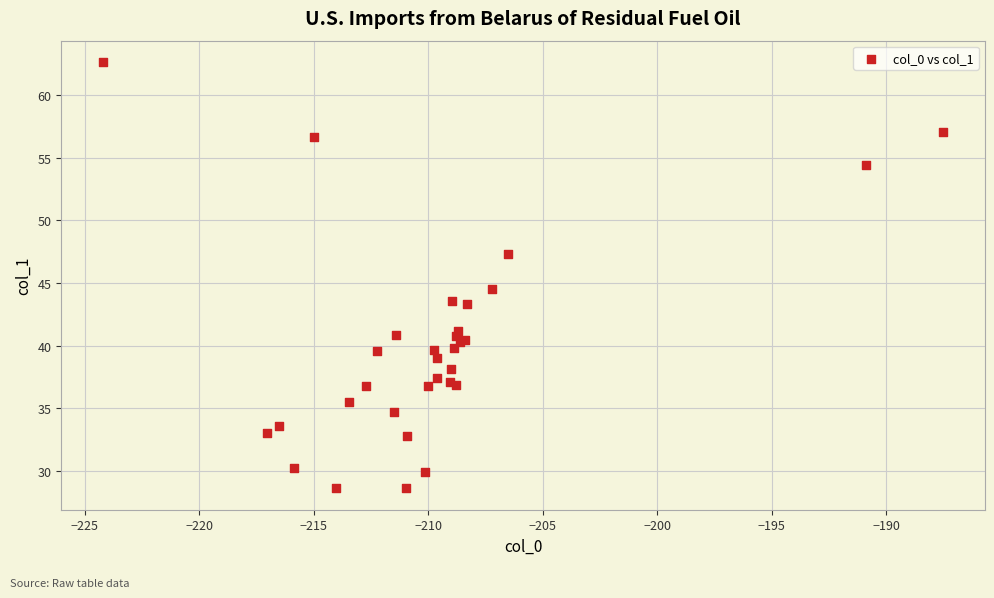

What Y value in the scatter plot is closest to 45?

44.5